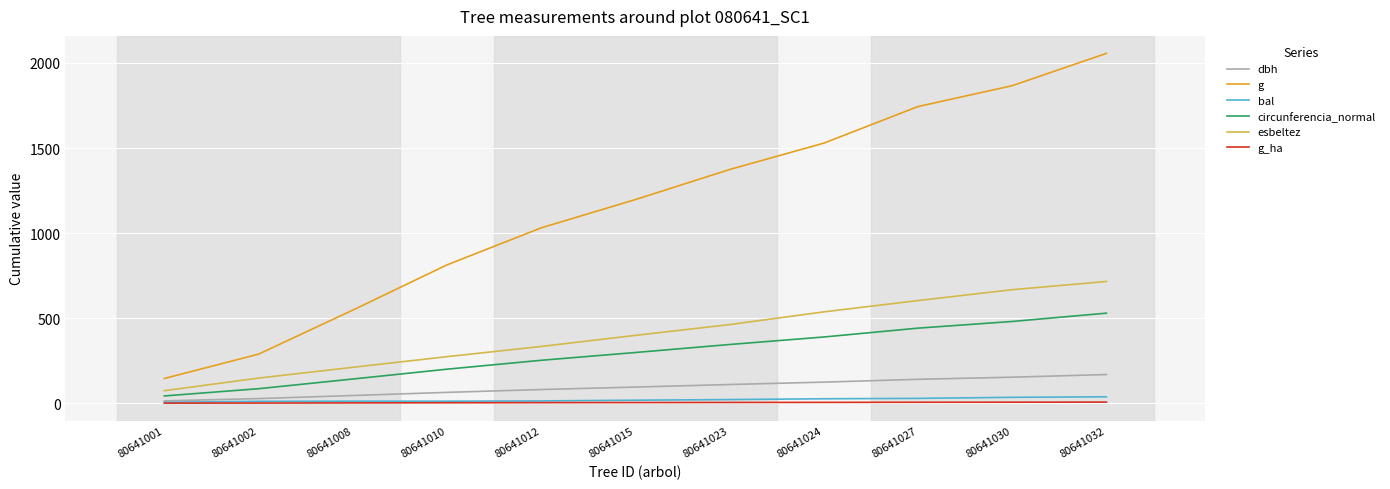

True or false: g and bal cross at least once.

False